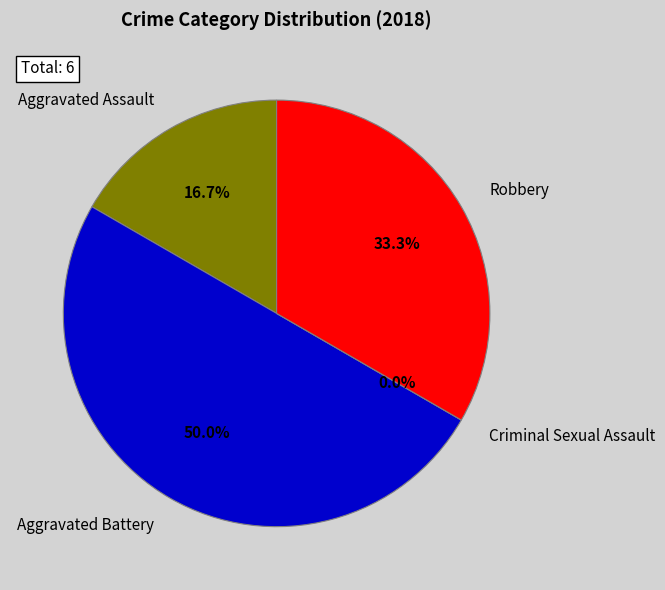

What is the smallest slice in the pie chart?

Criminal Sexual Assault